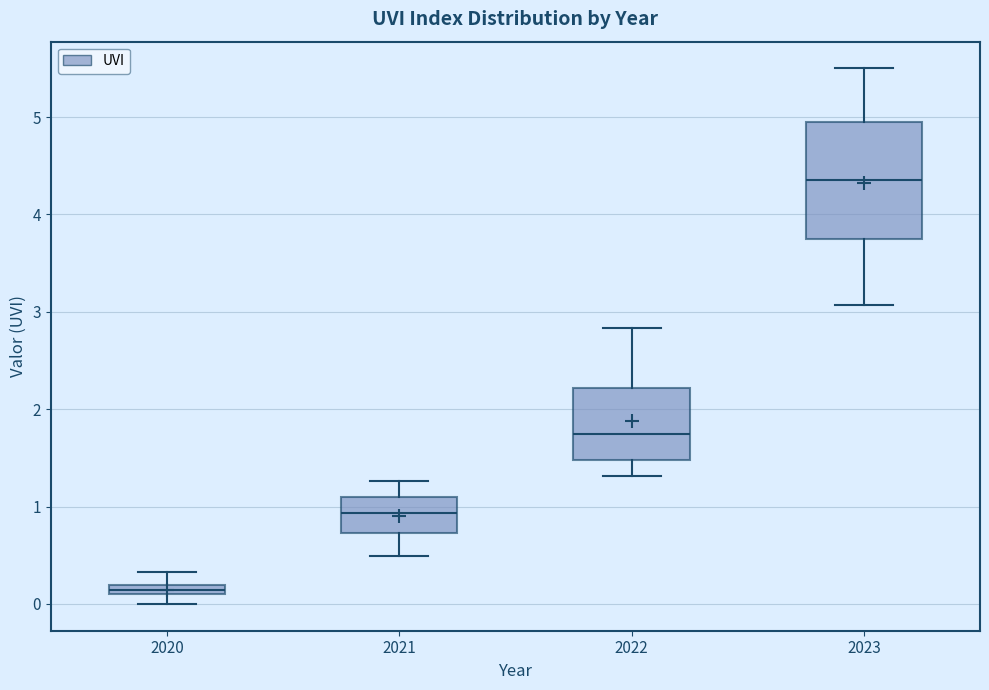

Which box's median line is the highest?

2023